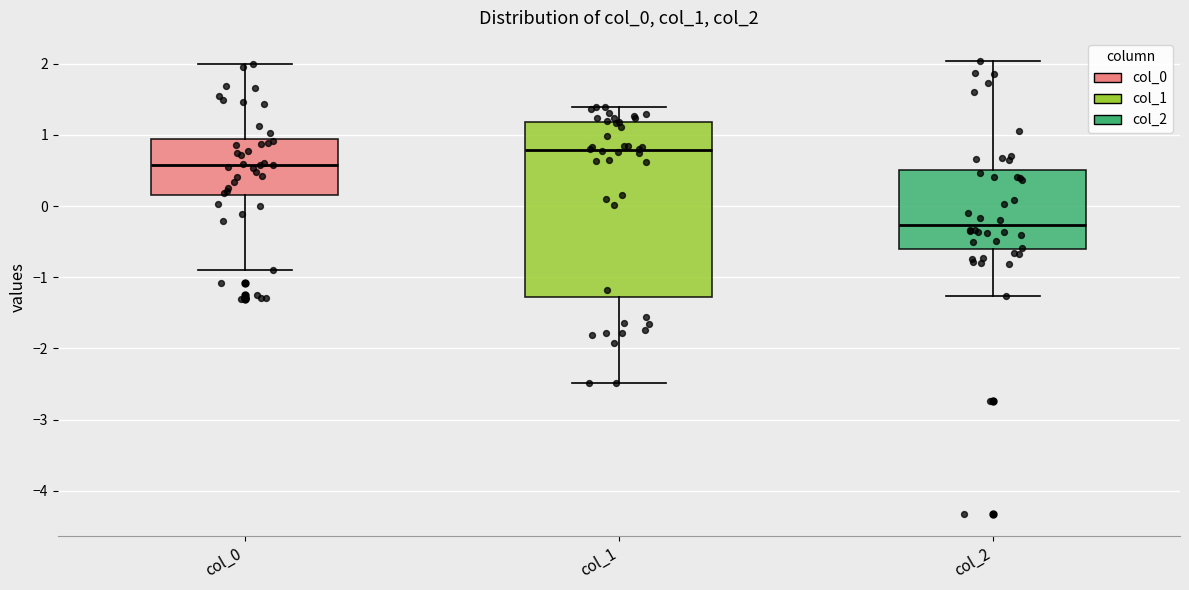

Comparing the boxes themselves (not the whiskers), which one is the tallest?

col_1